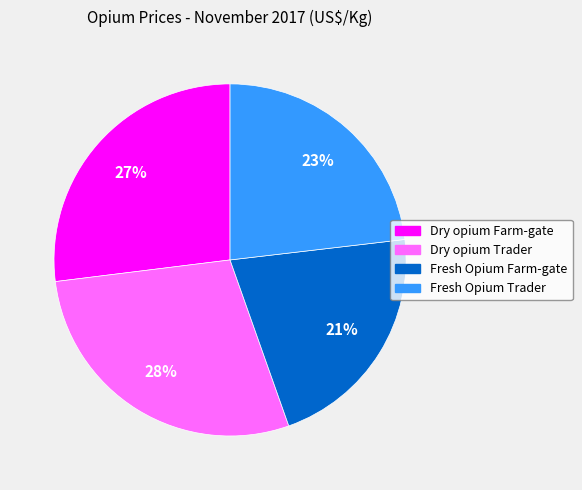

Is the sum of Fresh Opium Trader and Dry opium Farm-gate greater than half?

Yes